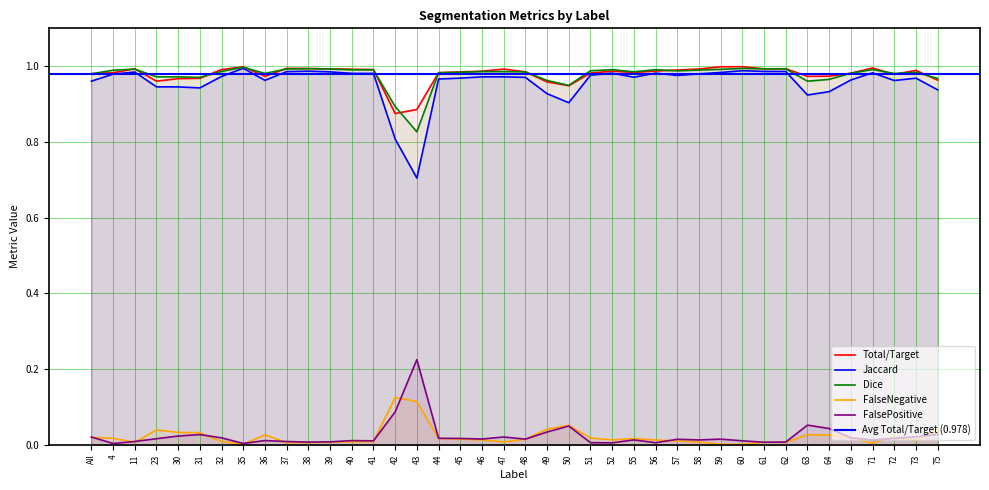

Which series ends up on top after the final intersection of FalseNegative and FalsePositive?

FalseNegative